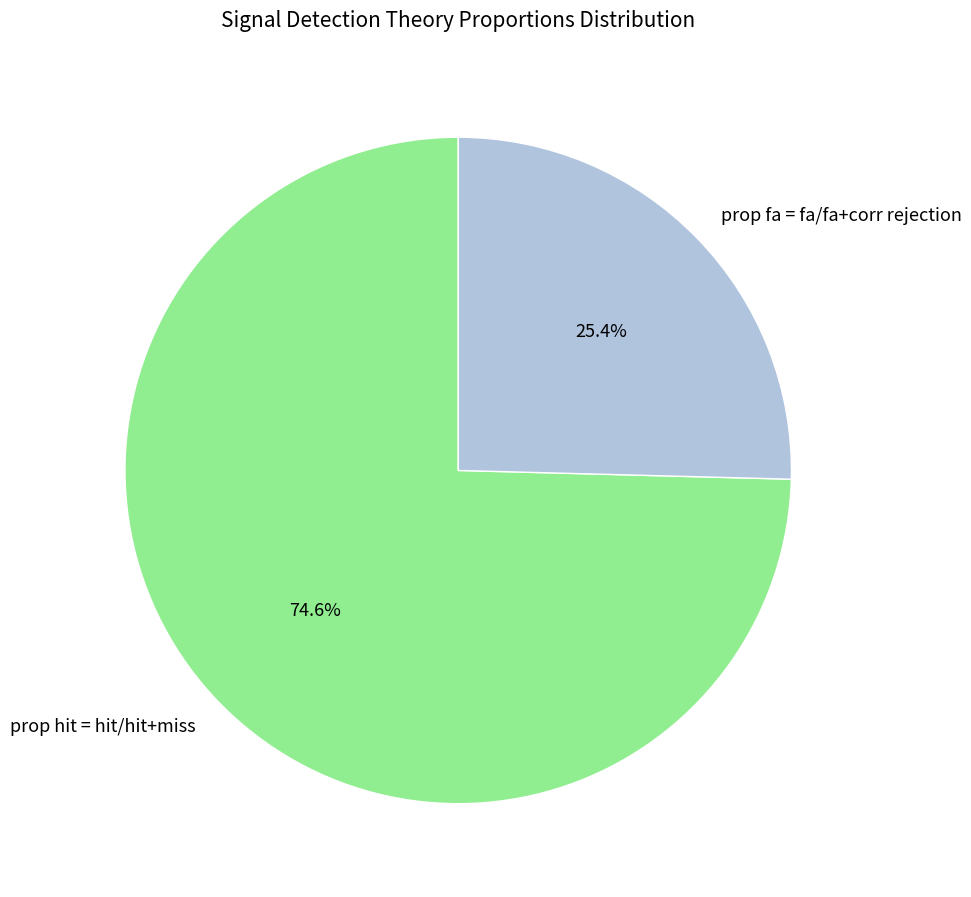

Count the number of slices in the pie.

2